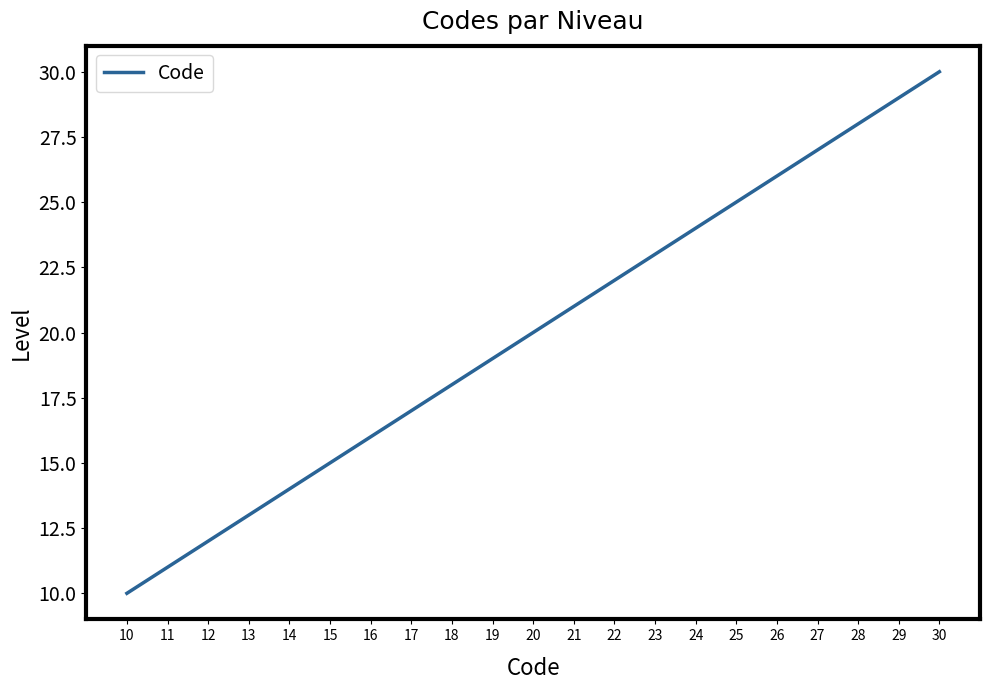

Which has a higher value, 27 or 18?

27